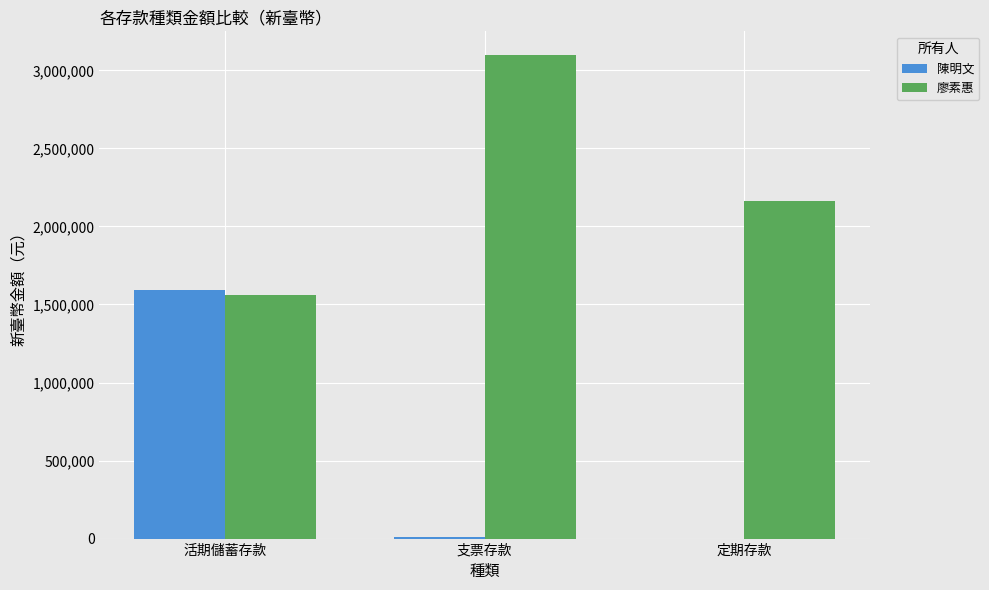

What are all the series names shown in the legend?

陳明文, 廖素惠